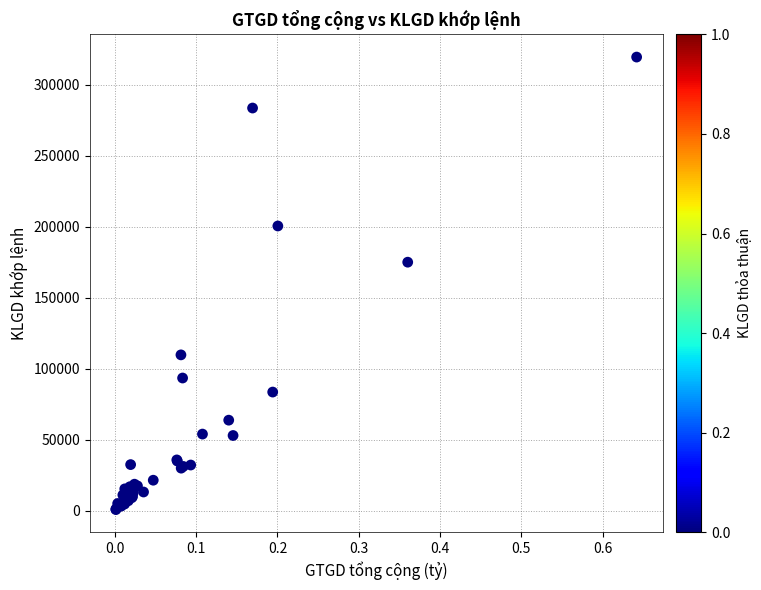

What Y value in the scatter plot is closest to 160100?

175000